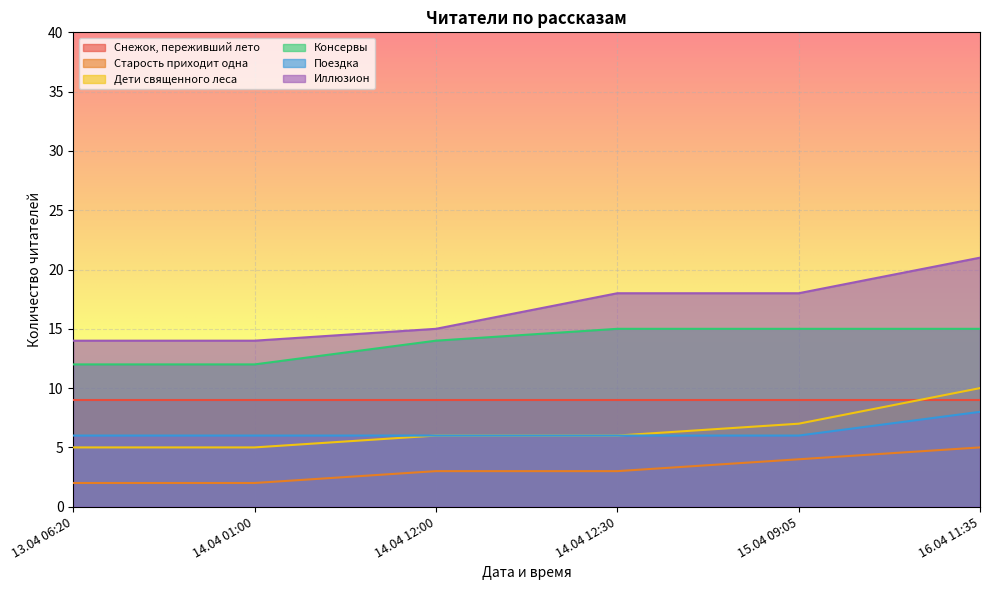

Is it true that Дети священного леса equals 10 at 16.04 11:35?

True